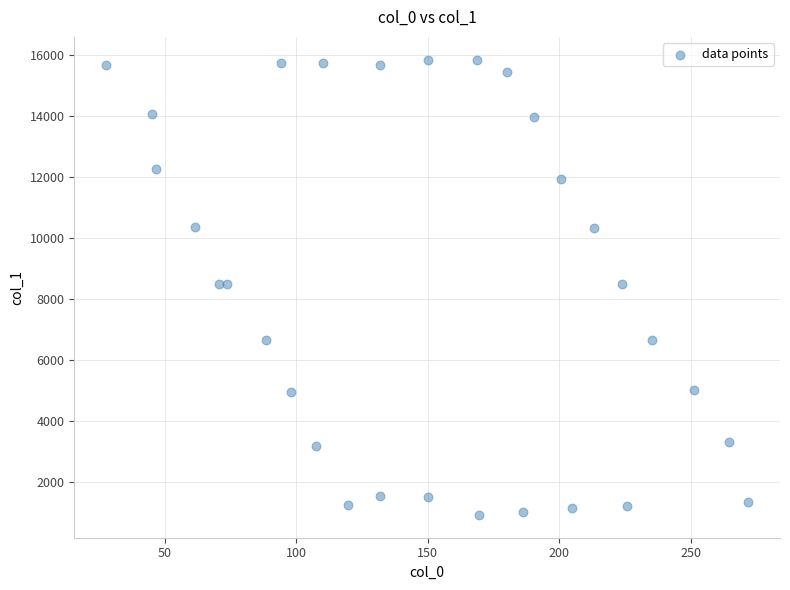

What is the range of Y values (max minus min)?

14907.8